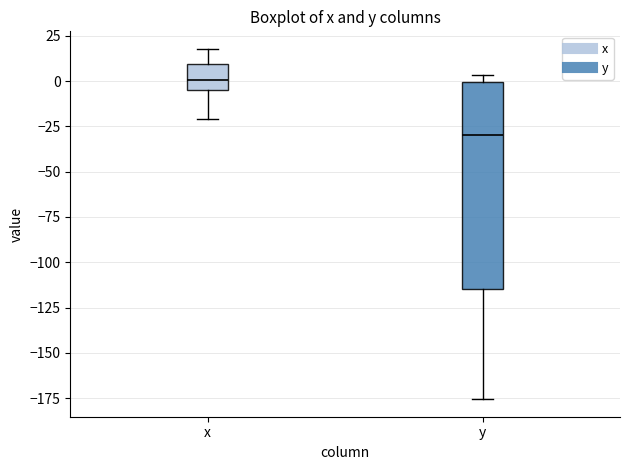

Reading left to right, read every box against the y-axis: the position of its median line, the range the box covers, and the ends of its whiskers. The values are not printed on the chart, so give them approximately, as read against the axis.

x: median 0, box -5 to 10, whiskers -20 to 20
y: median -30, box -115 to 0, whiskers -175 to 5